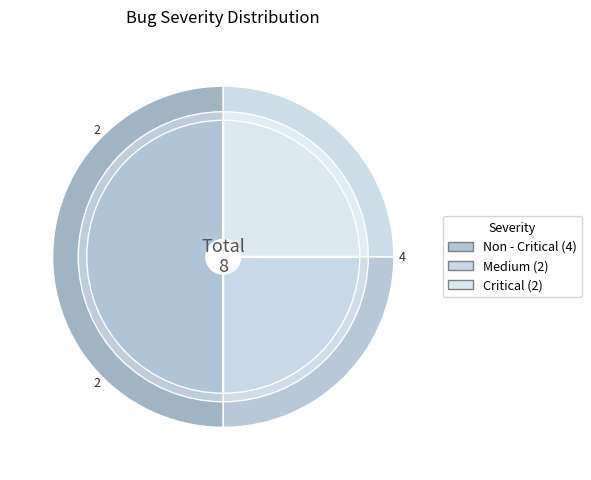

The Non - Critical slice represents 50% of the pie. True or false?

True